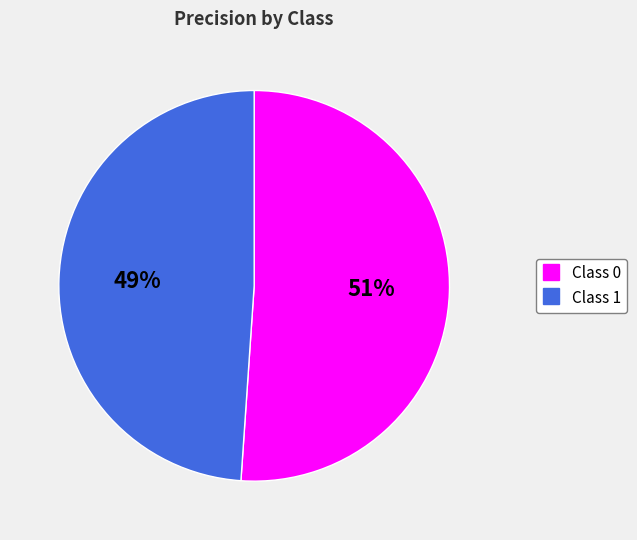

Is there a majority slice in this chart?

Yes